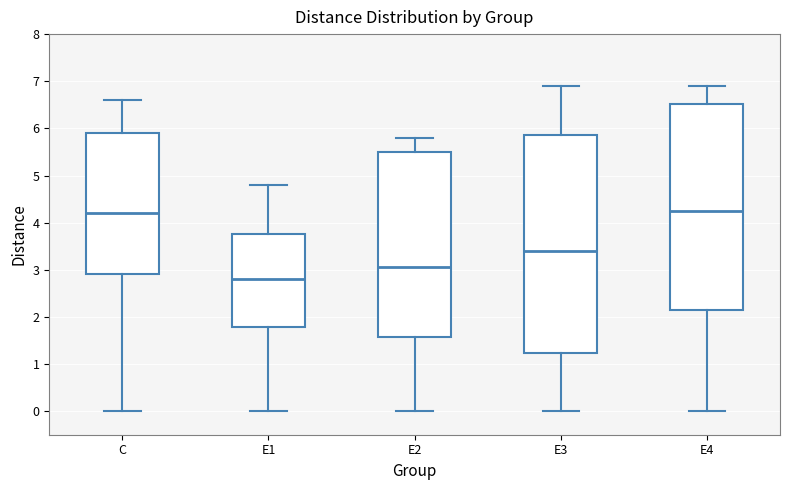

Reading left to right, transcribe this box plot: for each box, give where its median line is, the range the box spans, and where its two whiskers end, as read against the y-axis. The values are not printed on the chart, so give them approximately, as read against the axis.

C: median 4.2, box 2.9 to 5.9, whiskers 0.0 to 6.6
E1: median 2.8, box 1.8 to 3.8, whiskers 0.0 to 4.8
E2: median 3.1, box 1.6 to 5.5, whiskers 0.0 to 5.8
E3: median 3.4, box 1.2 to 5.9, whiskers 0.0 to 6.9
E4: median 4.3, box 2.2 to 6.5, whiskers 0.0 to 6.9